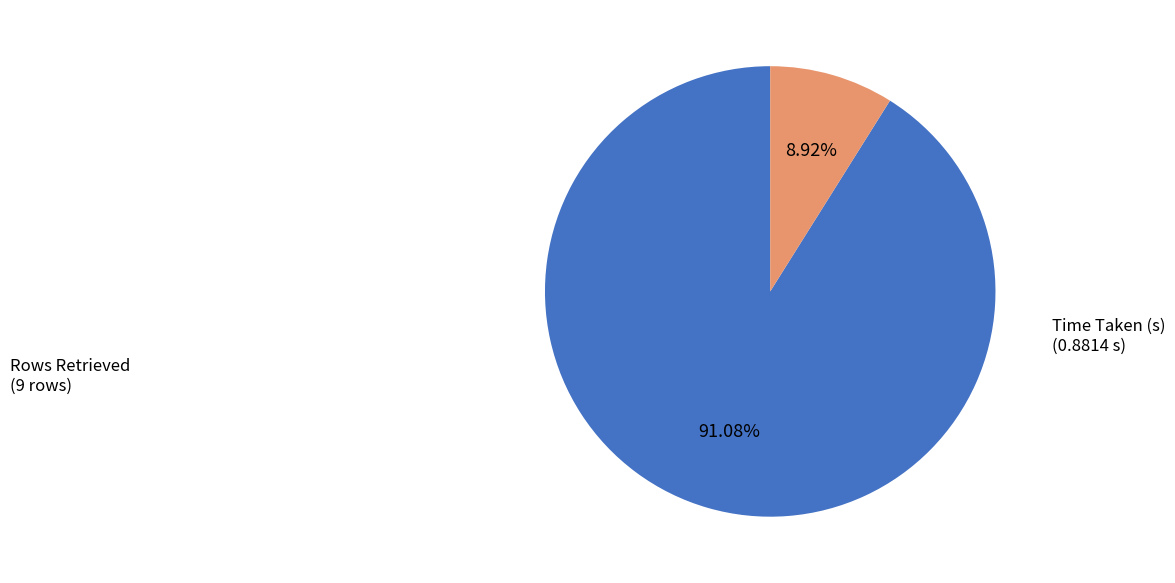

To the nearest percent, what is the difference between the Time Taken (s) and Rows Retrieved slice percentages?

82%